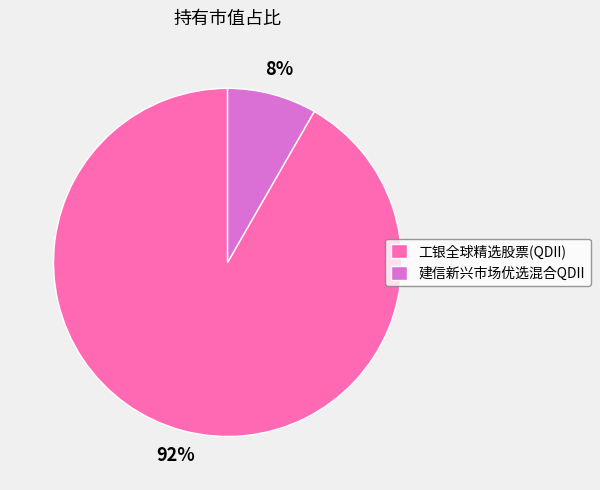

Is it true that 工银全球精选股票(QDII) is 92% of the pie?

True